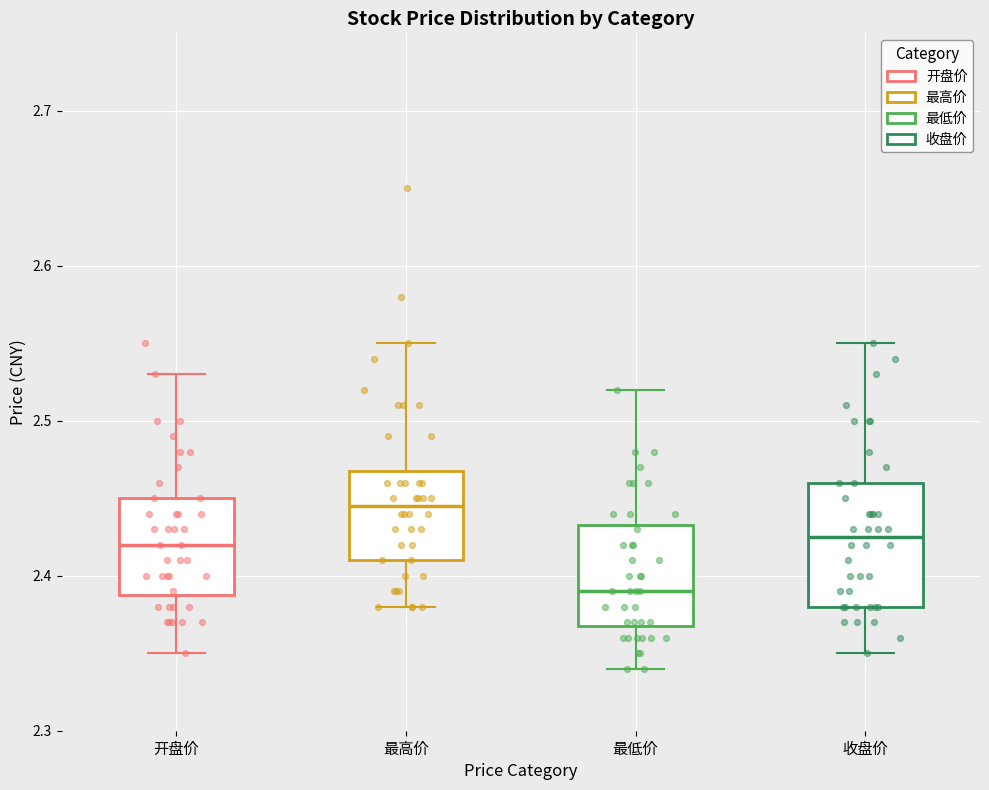

Reading left to right, read every box against the y-axis: the position of its median line, the range the box covers, and the ends of its whiskers. The values are not printed on the chart, so give them approximately, as read against the axis.

开盘价: median 2.42, box 2.39 to 2.45, whiskers 2.35 to 2.53
最高价: median 2.45, box 2.41 to 2.47, whiskers 2.38 to 2.55
最低价: median 2.39, box 2.37 to 2.43, whiskers 2.34 to 2.52
收盘价: median 2.43, box 2.38 to 2.46, whiskers 2.35 to 2.55